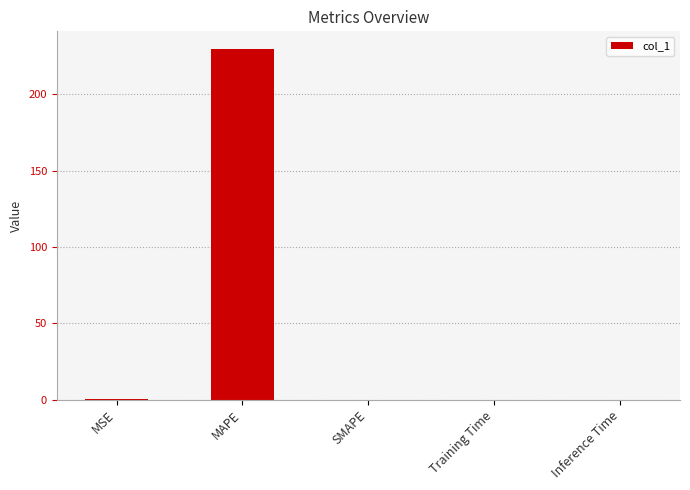

Which category has the highest value across all series?

MAPE